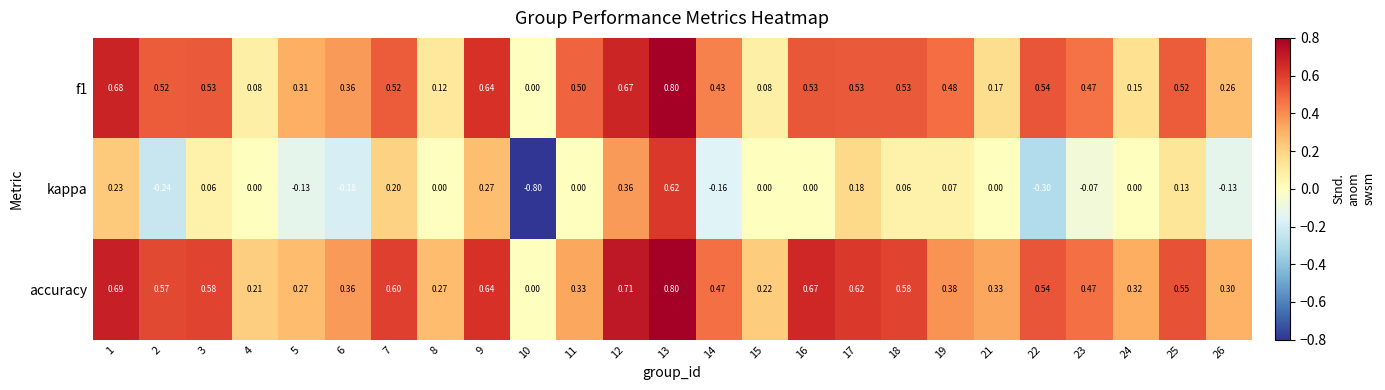

Which series has the widest spread of values?

kappa